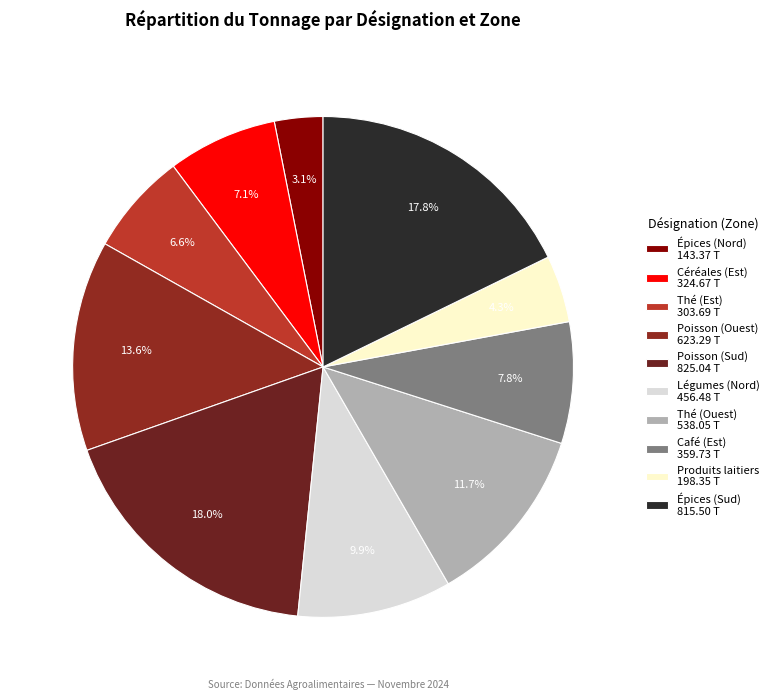

What percentage is NOT represented by Légumes (Nord)?

90.1%